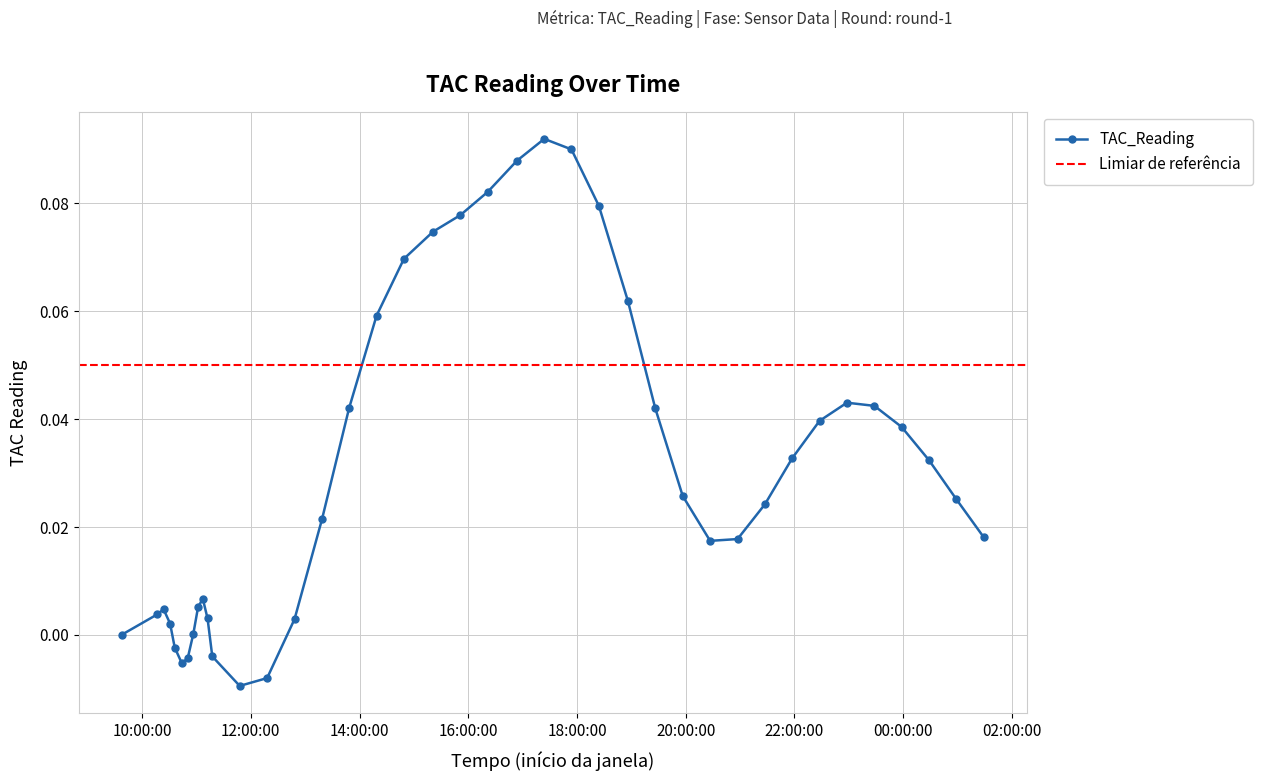

Does the chart have visible grid lines?

Yes